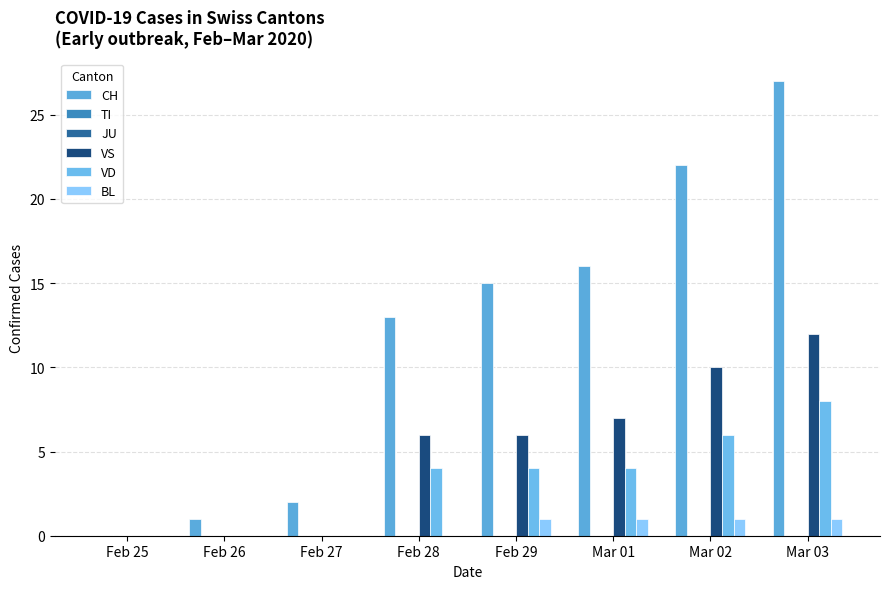

Which series changed the most between Feb 27 and Mar 03?

CH